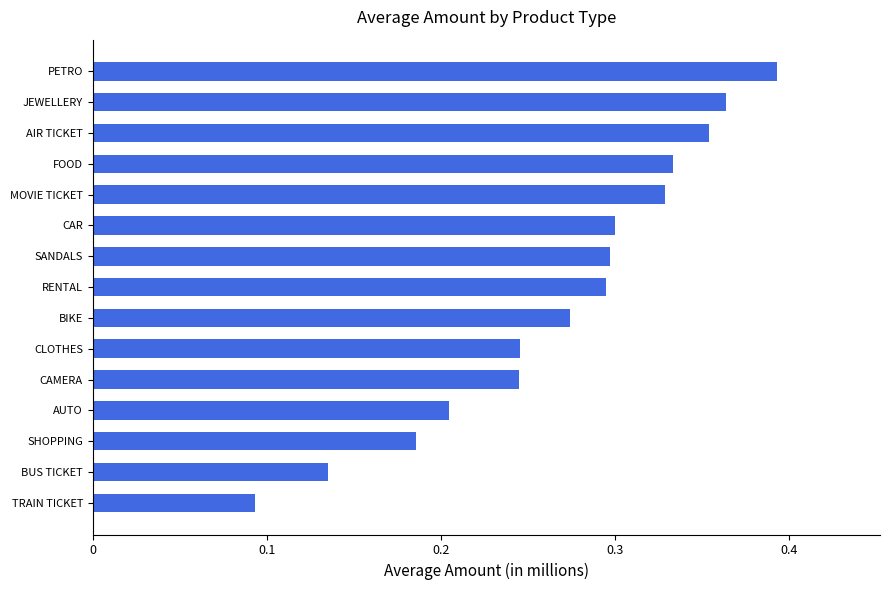

What is the difference between the maximum and minimum values?

300146.2